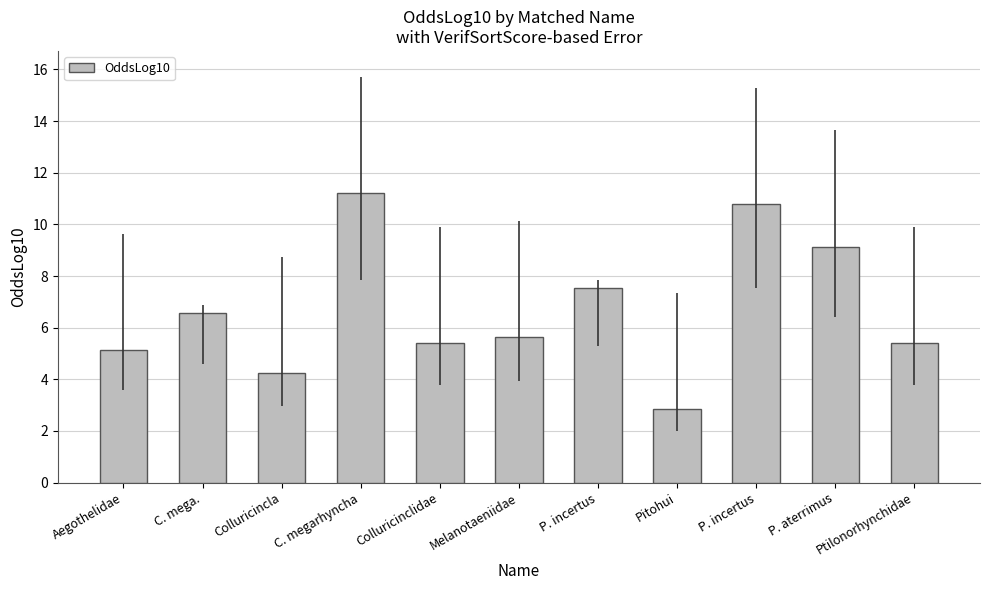

Rank the categories by value from highest to lowest.

C. megarhyncha, P. incertus, P. aterrimus, P. incertus, C. mega., Melanotaeniidae, Colluricinclidae, Ptilonorhynchidae, Aegothelidae, Colluricincla, Pitohui